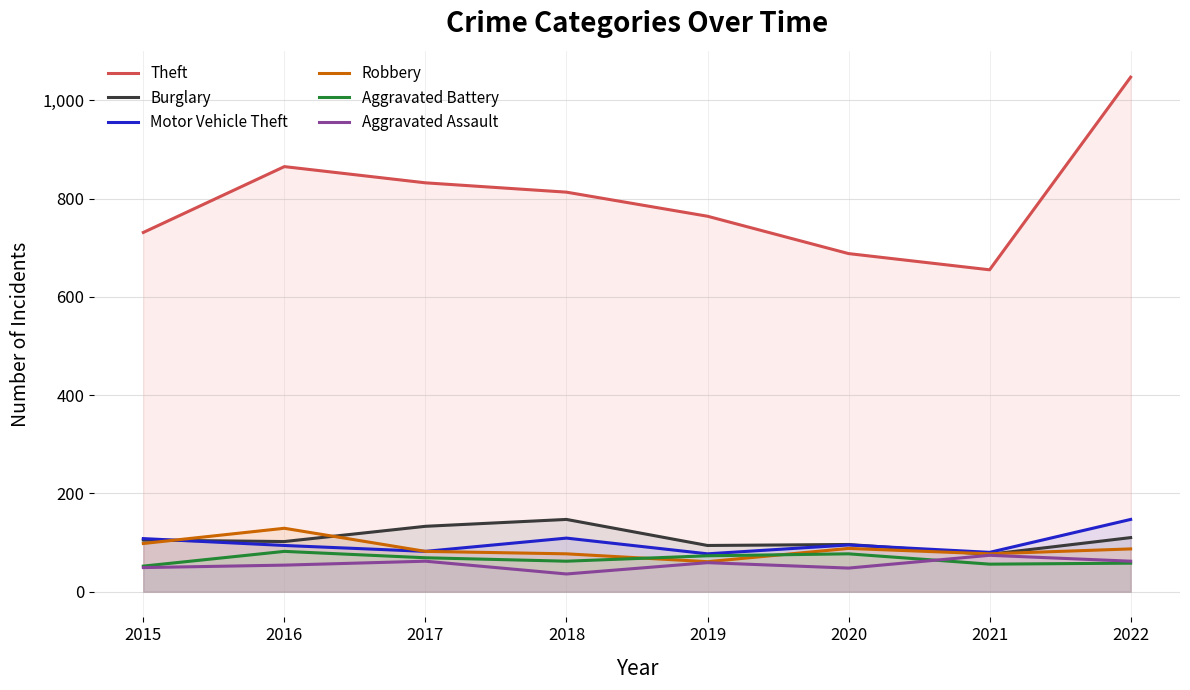

Which label corresponds to the smallest value in the chart?

2018